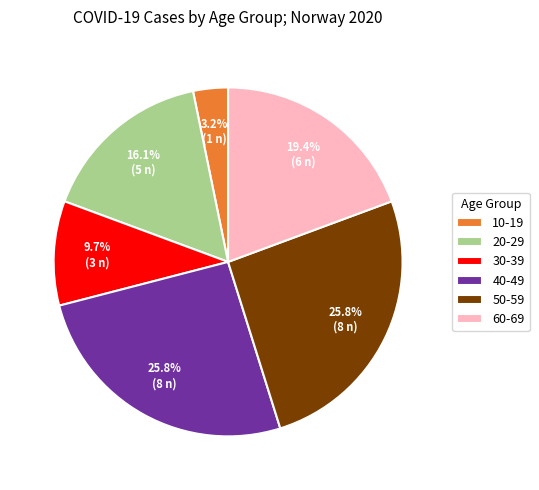

Is there a majority slice in this chart?

No